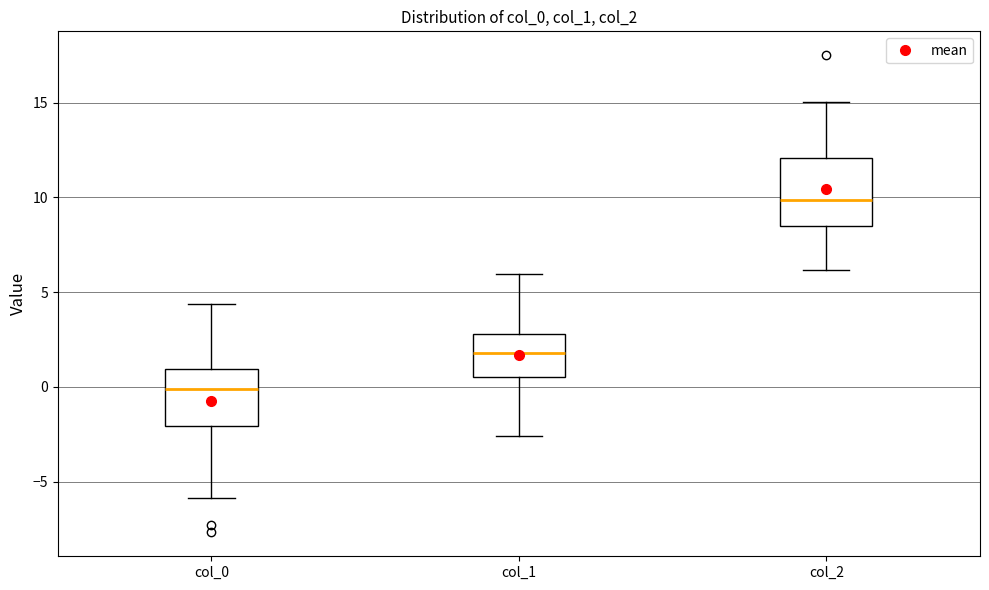

Reading left to right, read every box against the y-axis: the position of its median line, the range the box covers, and the ends of its whiskers. The values are not printed on the chart, so give them approximately, as read against the axis.

col_0: median 0.0, box -2.0 to 1.0, whiskers -6.0 to 4.5
col_1: median 2.0, box 0.5 to 3.0, whiskers -2.5 to 6.0
col_2: median 10.0, box 8.5 to 12.0, whiskers 6.0 to 15.0